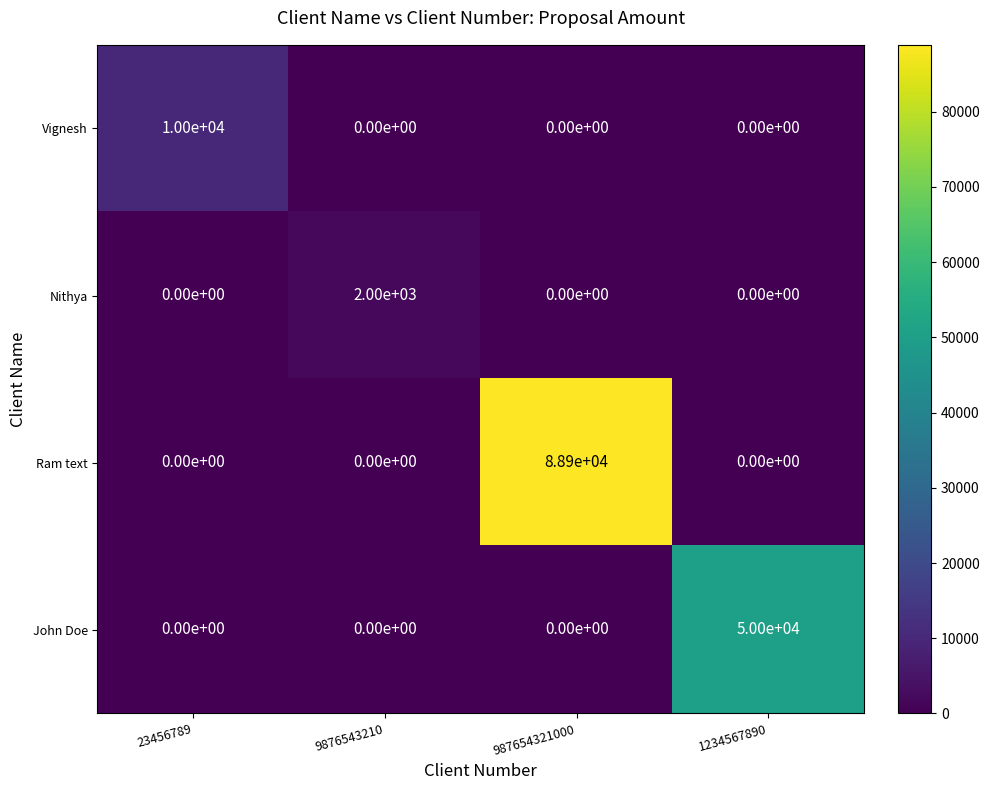

At which category is the sum across all series the highest?

987654321000